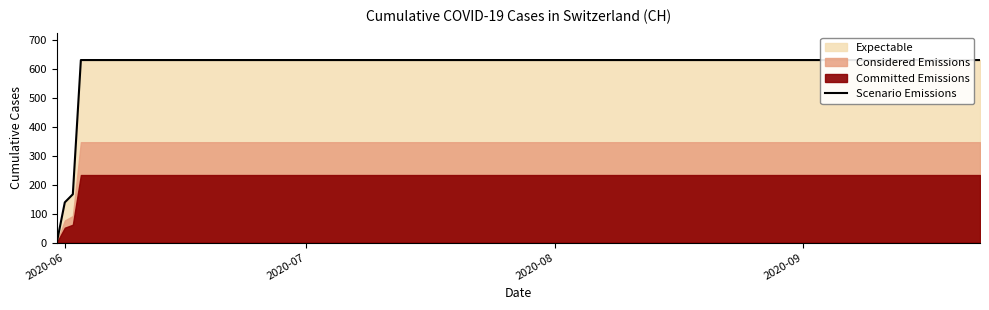

Reading left to right, transcribe all the data shown in this chart.

0	139	167	631	631	631	631	631	631	631	631	631	631	631	631	631	631	631	631	631